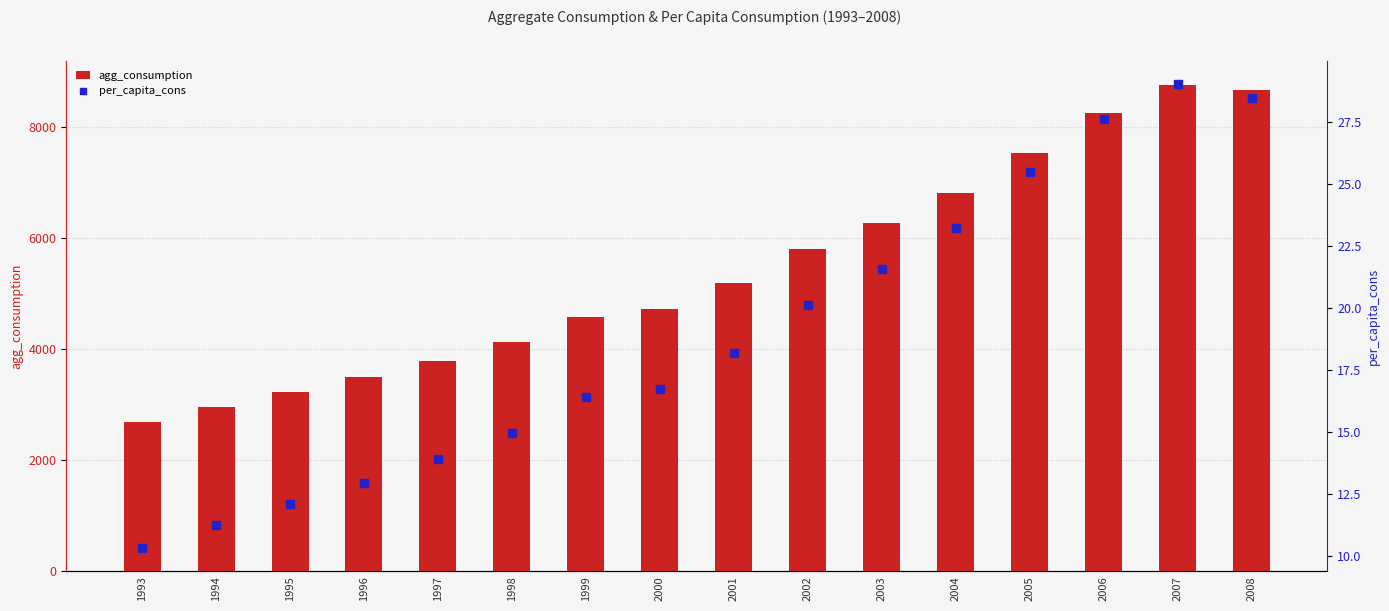

Which series contains the highest Y value?

agg_consumption